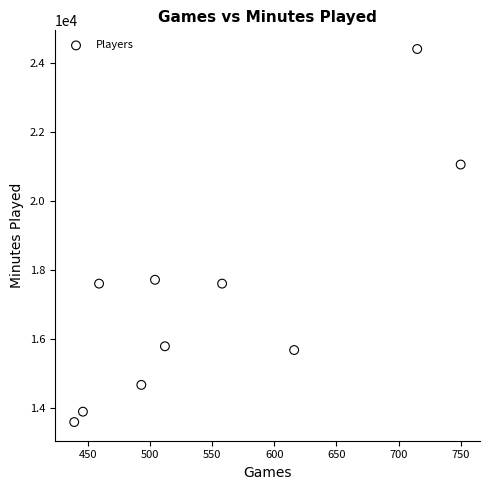

What is the average Y value?

17192